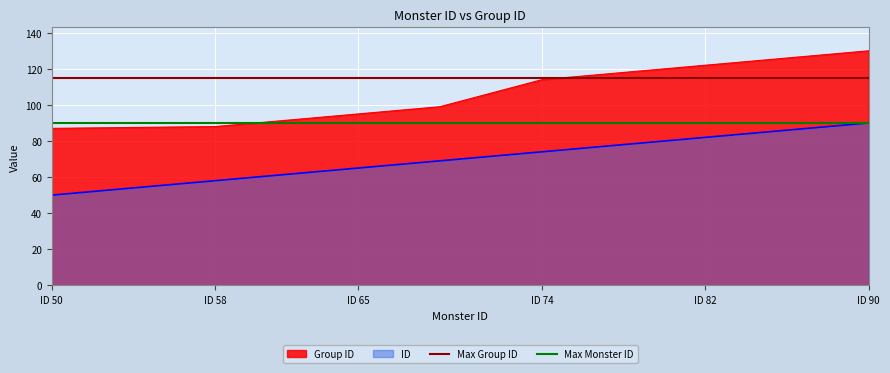

What is the highest value of the Group ID series?

130